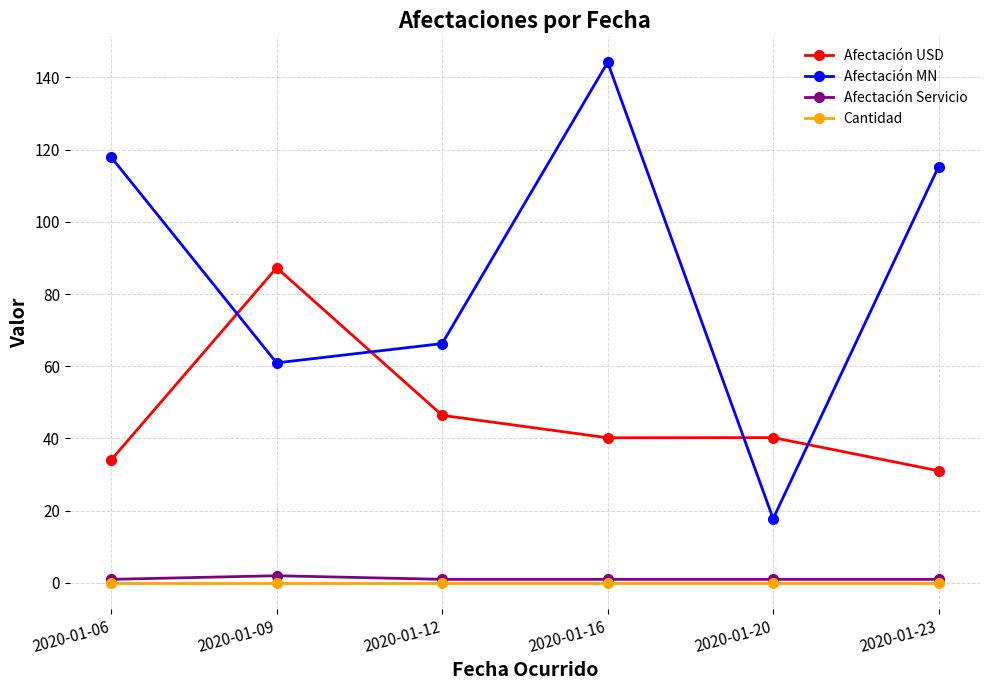

True or false: Afectación USD and Afectación Servicio cross at least once.

False